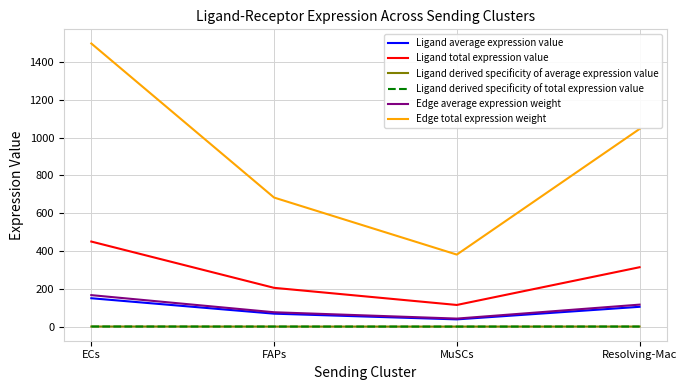

How many interior local valleys does the Edge average expression weight series have?

1